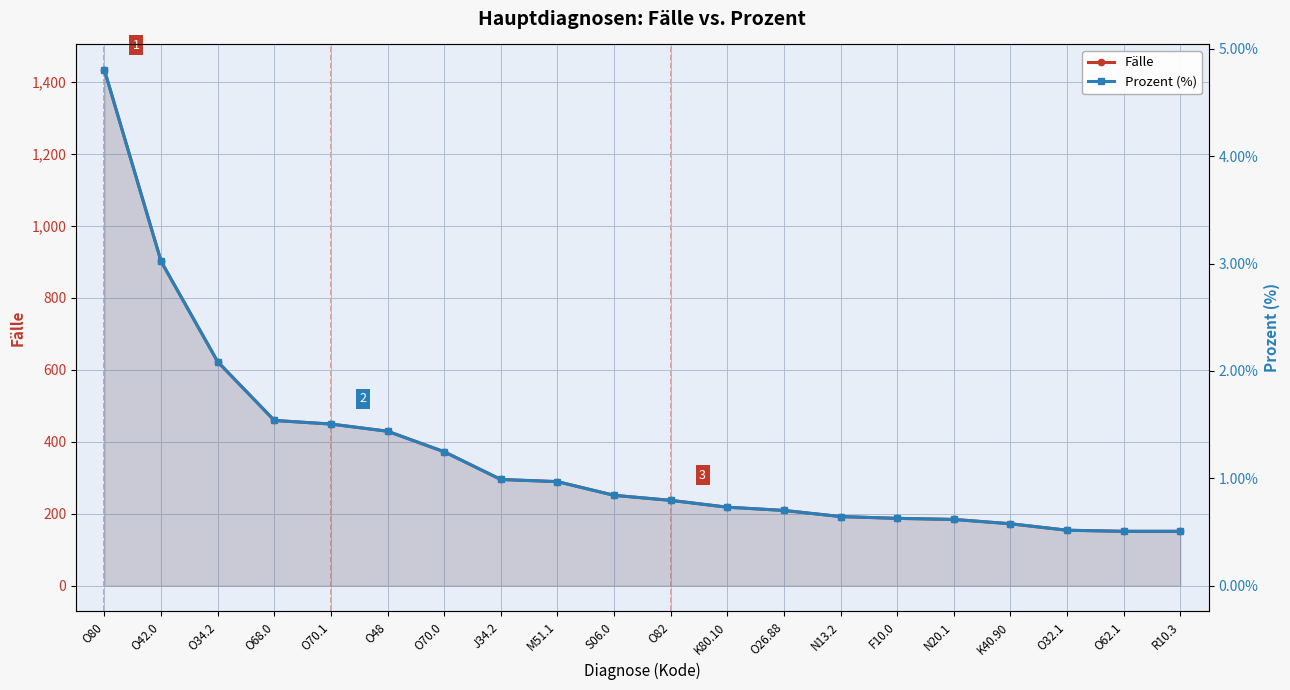

Does the chart display data point markers on the line(s)?

Yes